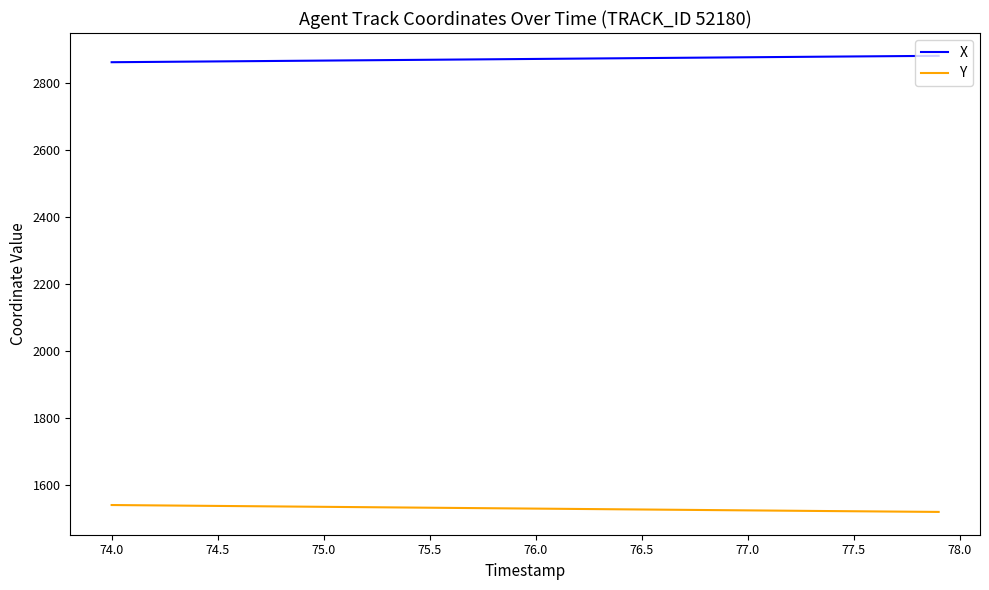

Which series has the largest total across all categories?

X